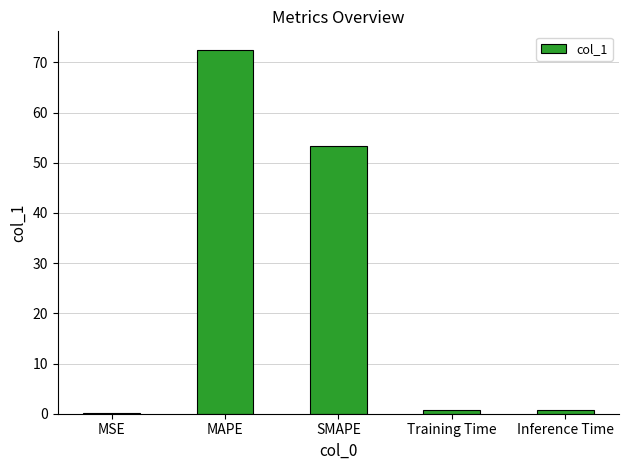

What is the maximum value shown in the chart?

72.5